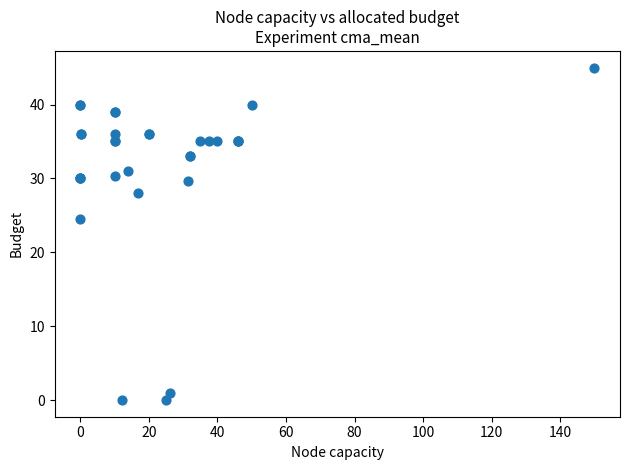

What Y value in the scatter plot is closest to 22?

24.5